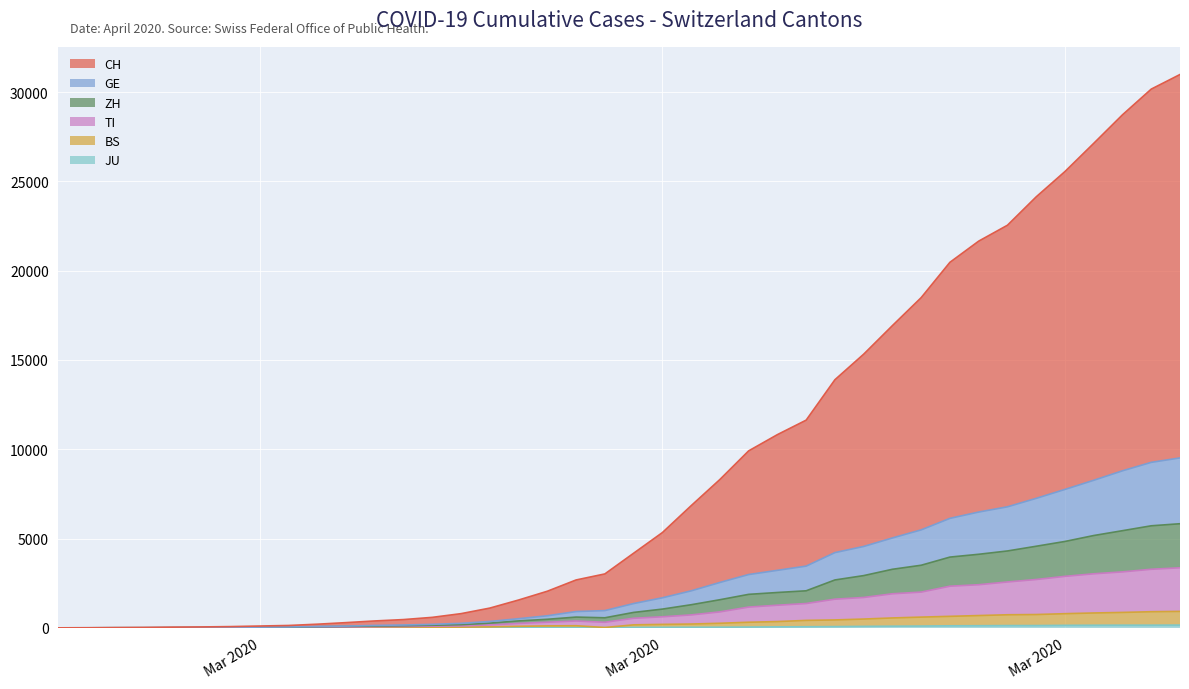

Rank the series at 2020-03-13 from highest to lowest value.

CH, GE, ZH, TI, BS, JU